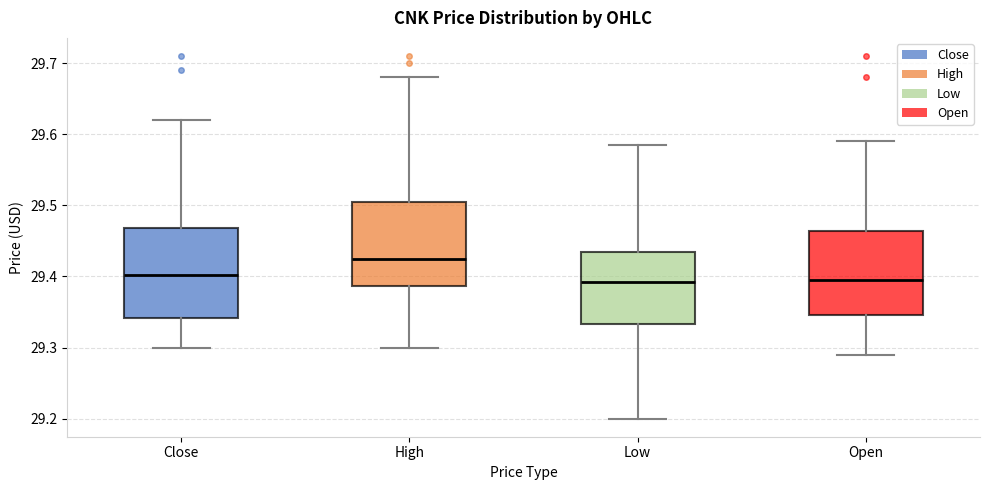

Reading left to right, transcribe this box plot: for each box, give where its median line is, the range the box spans, and where its two whiskers end, as read against the y-axis. The values are not printed on the chart, so give them approximately, as read against the axis.

Close: median 29.40, box 29.34 to 29.47, whiskers 29.30 to 29.62
High: median 29.43, box 29.39 to 29.51, whiskers 29.30 to 29.68
Low: median 29.39, box 29.33 to 29.43, whiskers 29.20 to 29.58
Open: median 29.40, box 29.35 to 29.46, whiskers 29.29 to 29.59